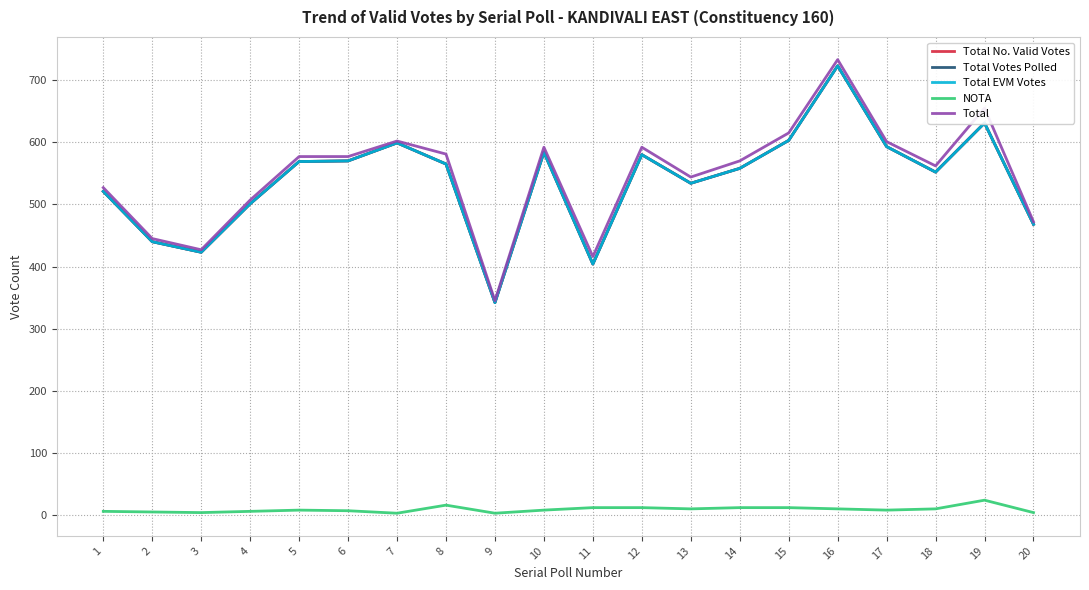

Does the chart have visible grid lines?

Yes